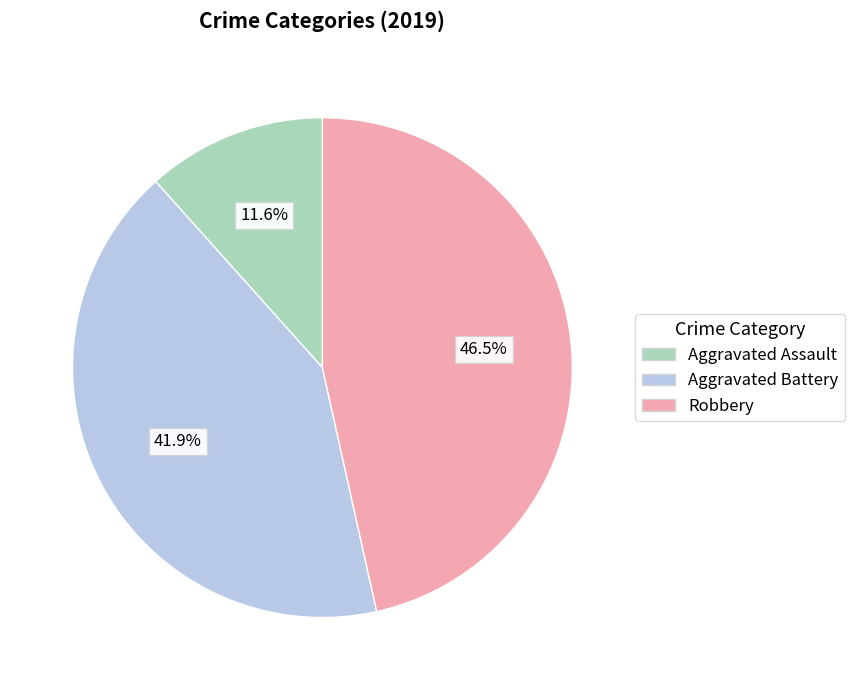

To the nearest percent, what is the difference between the largest and smallest slice percentages?

35%